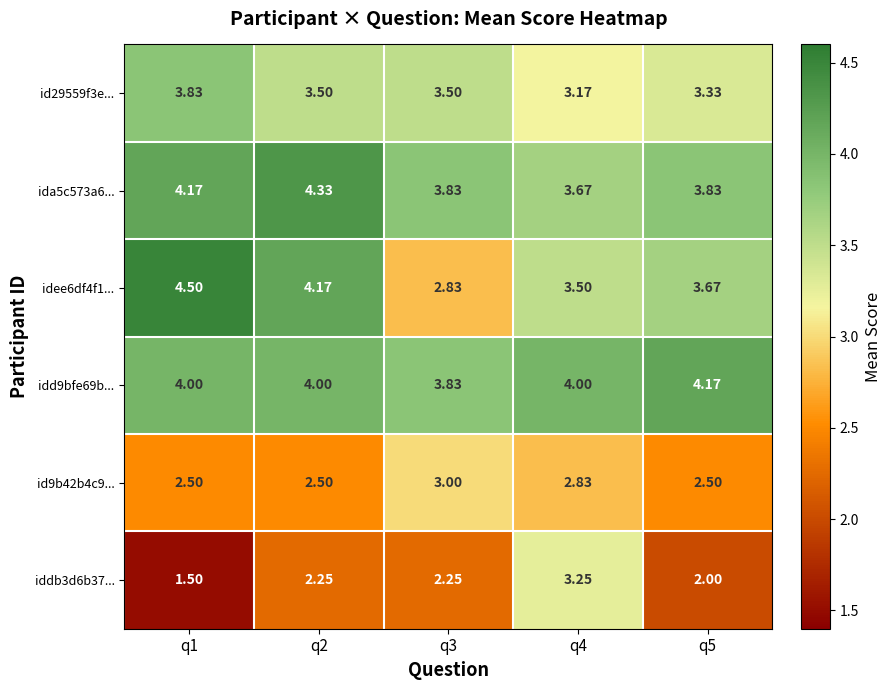

Is the value of id29559f3e... at q5 greater than the value of id9b42b4c9... at q2?

Yes